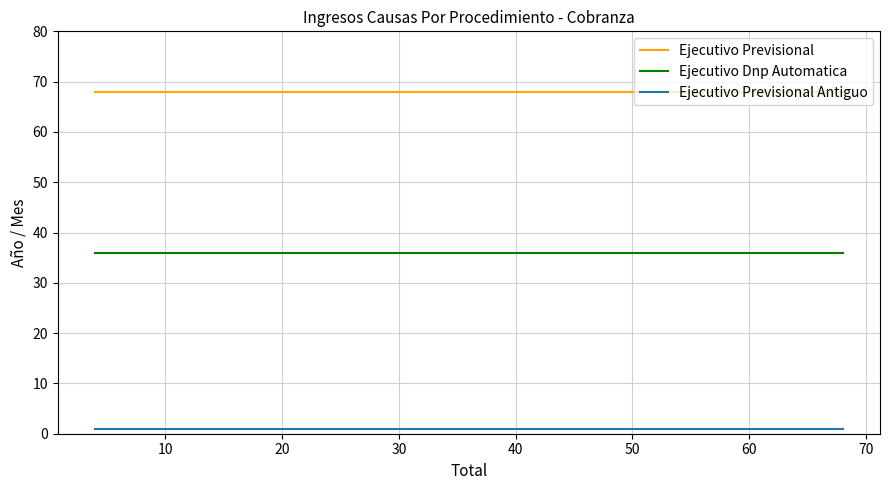

What is the lowest value of the Ejecutivo Previsional series?

68